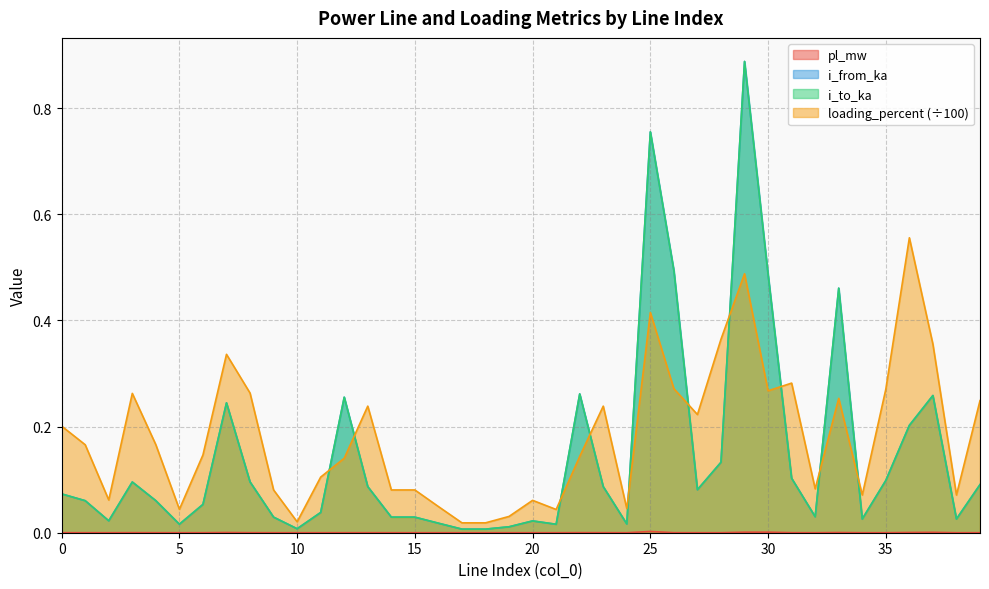

Does the chart have visible grid lines?

Yes